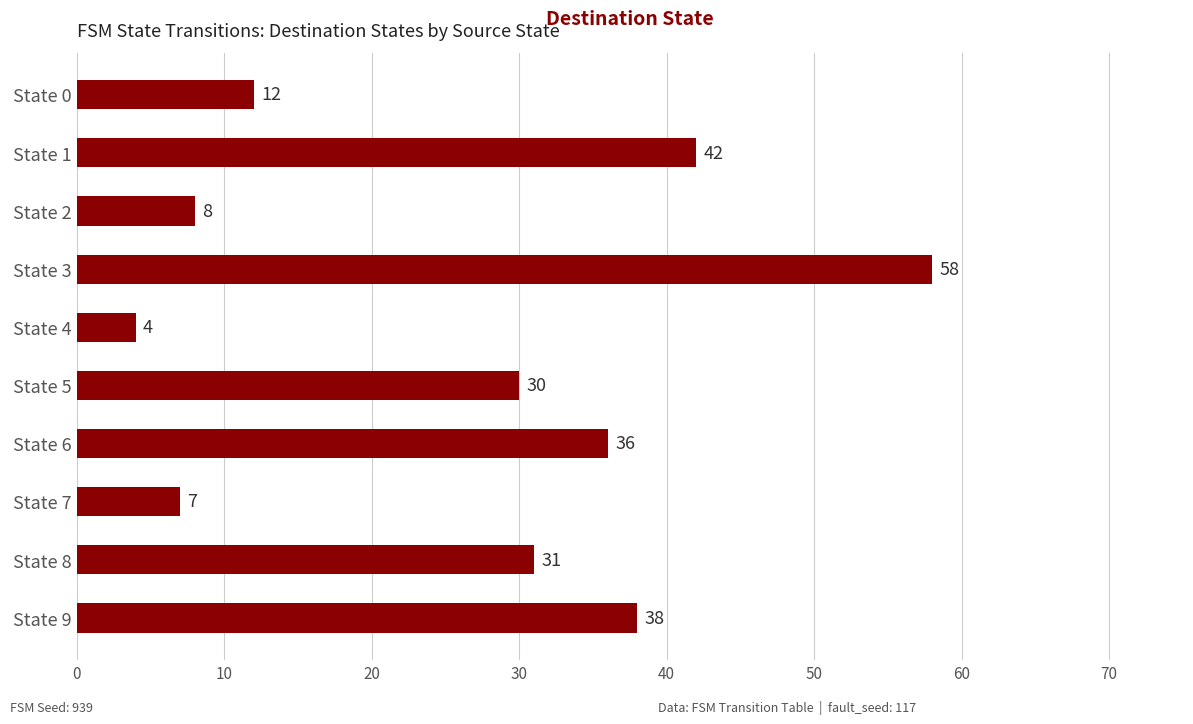

Rank the categories by value from lowest to highest.

State 4, State 7, State 2, State 0, State 5, State 8, State 6, State 9, State 1, State 3